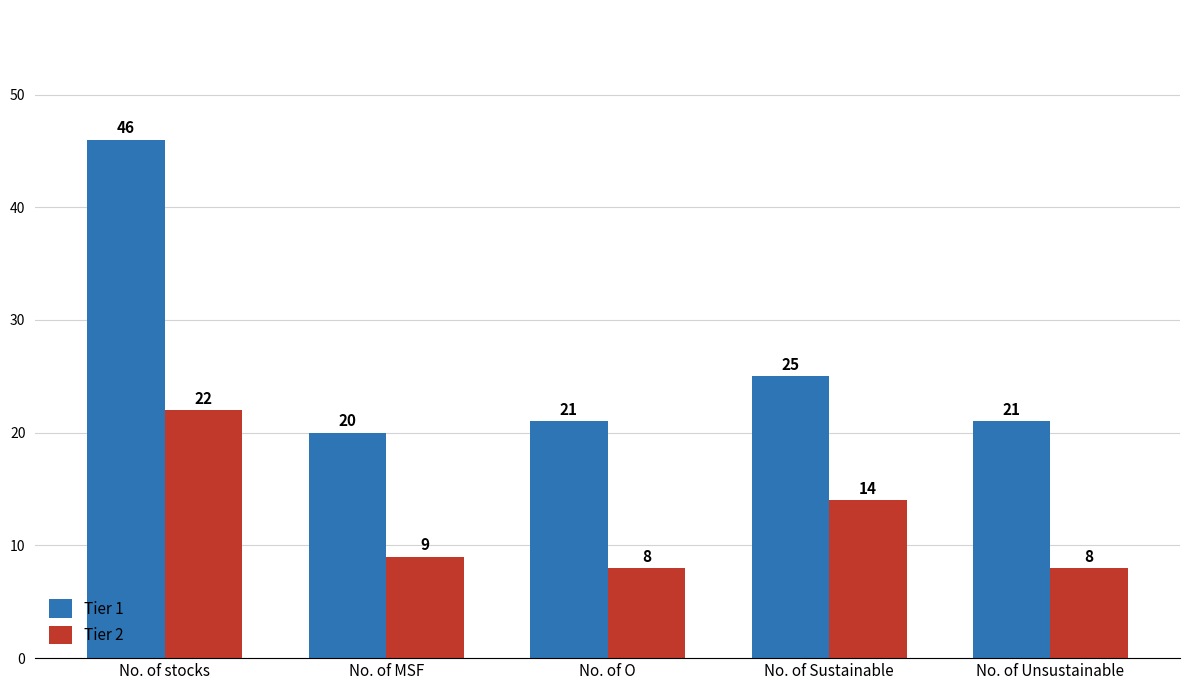

The value of Tier 1 at No. of Sustainable is 12. True or false?

False